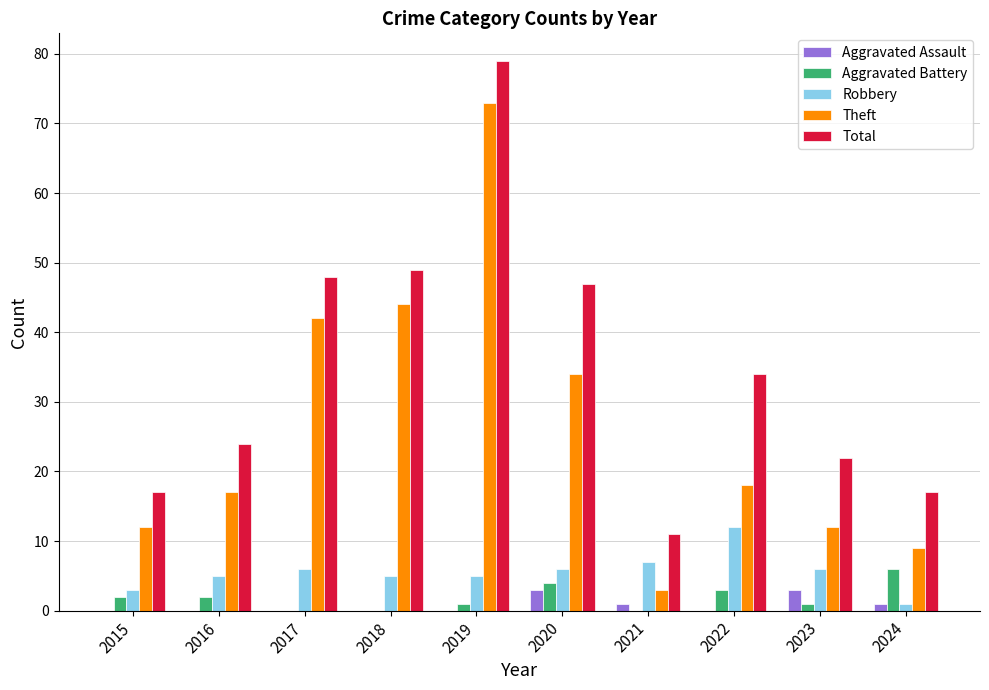

The Theft series shows 34 at 2020. True or false?

True